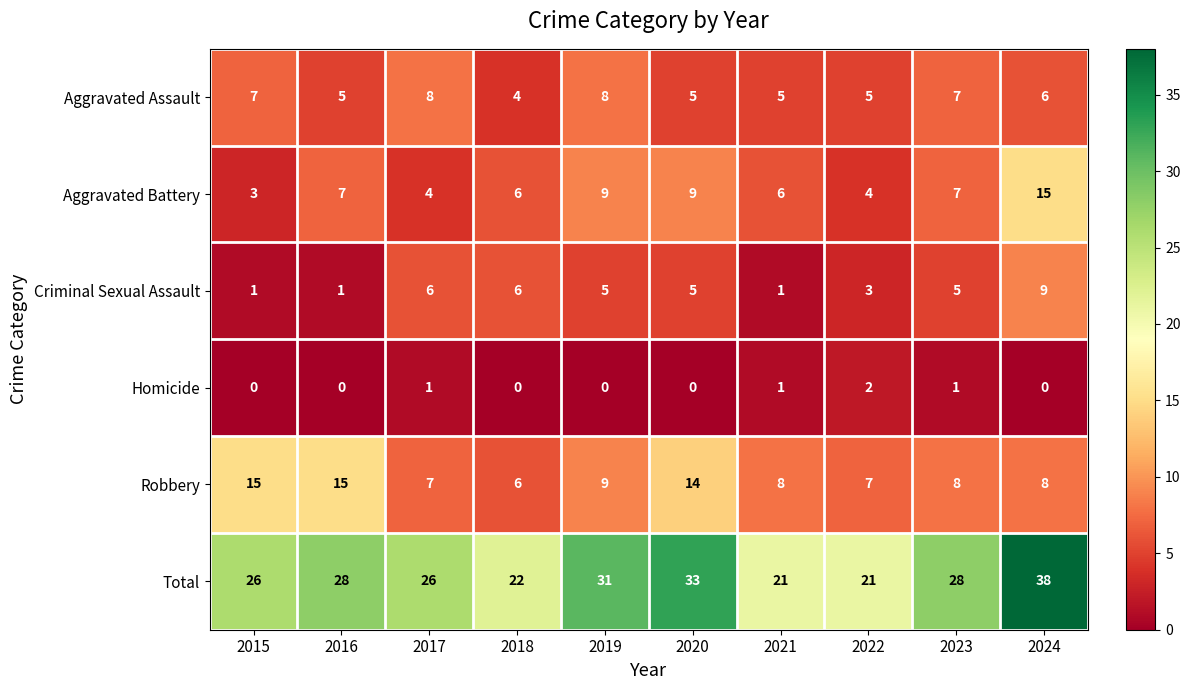

At which category does the chart reach its peak across all series?

2024